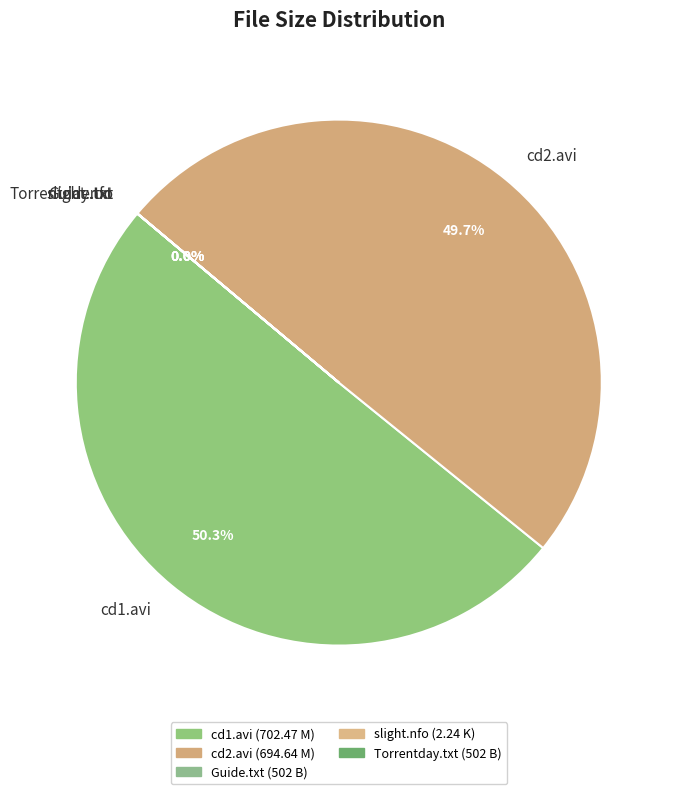

To the nearest percent, what is the average slice percentage?

20%